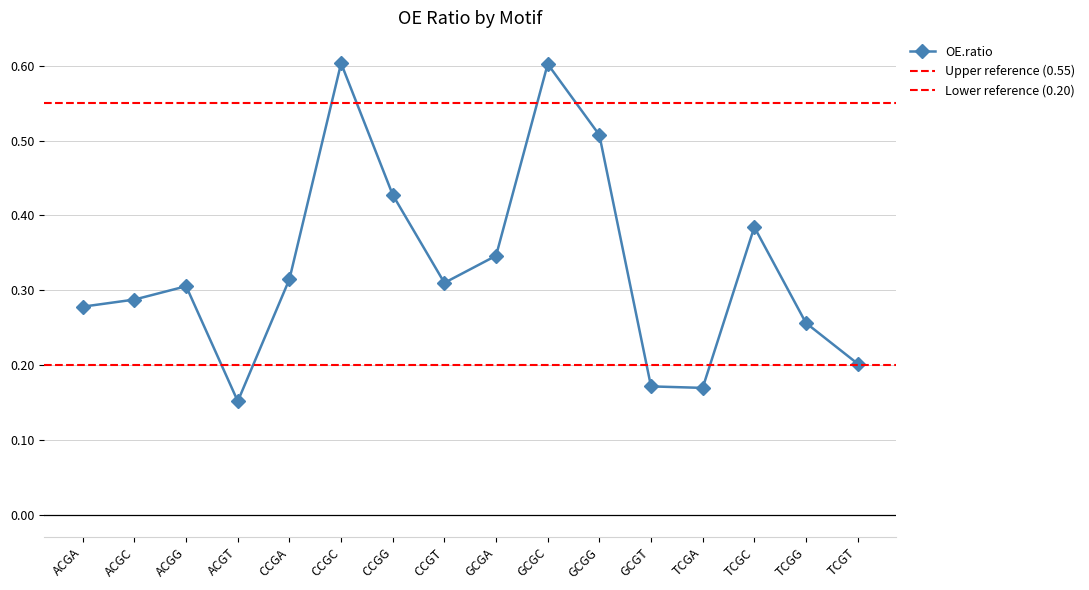

Rank the categories by value from highest to lowest.

CCGC, GCGC, GCGG, CCGG, TCGC, GCGA, CCGA, CCGT, ACGG, ACGC, ACGA, TCGG, TCGT, GCGT, TCGA, ACGT